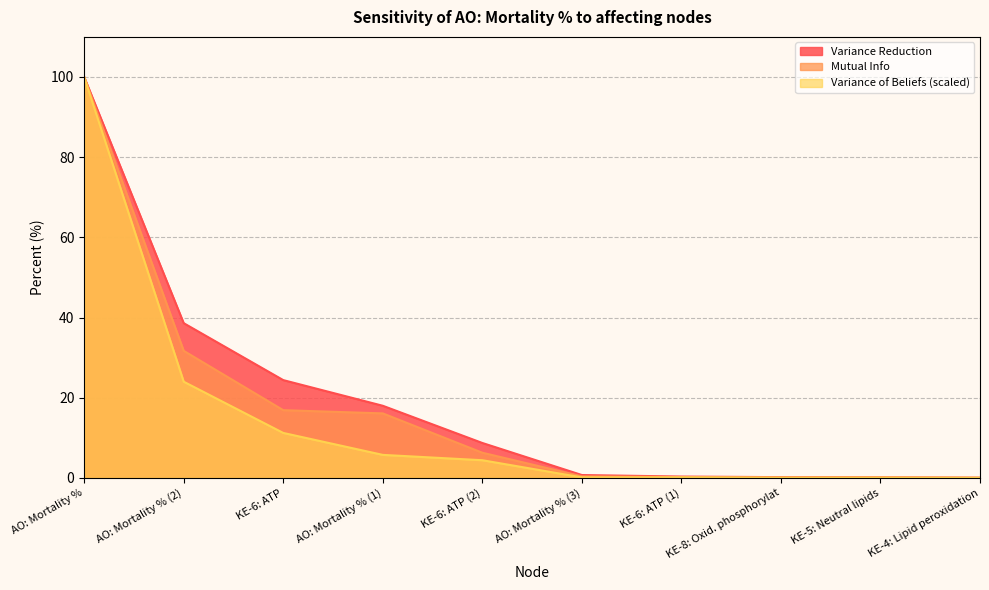

Where is Variance of Beliefs nearest to the value 50?

AO: Mortality % (2)